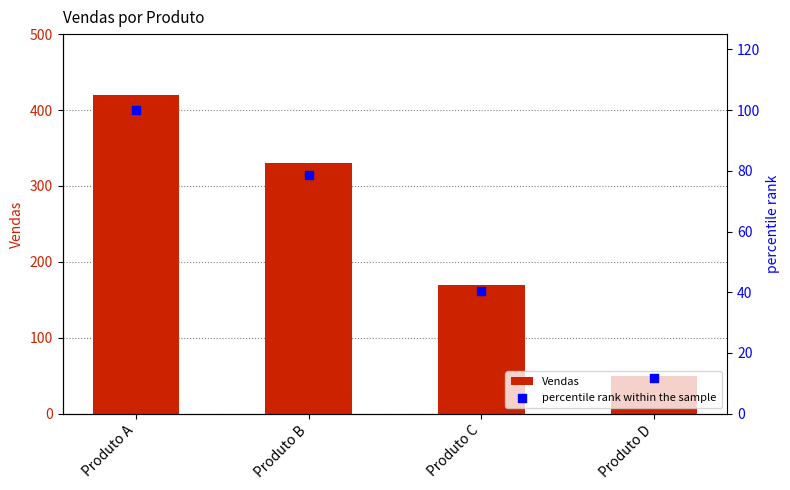

At which category is the sum across all series the highest?

Produto A